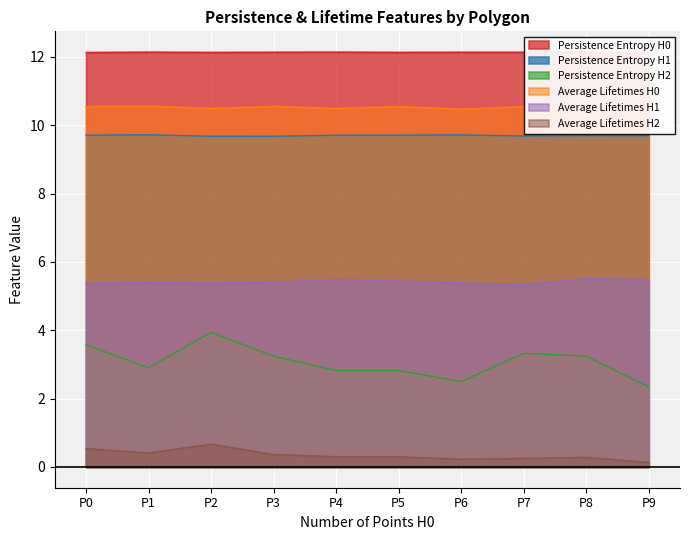

Which series has the widest spread of values?

Persistence Entropy H2